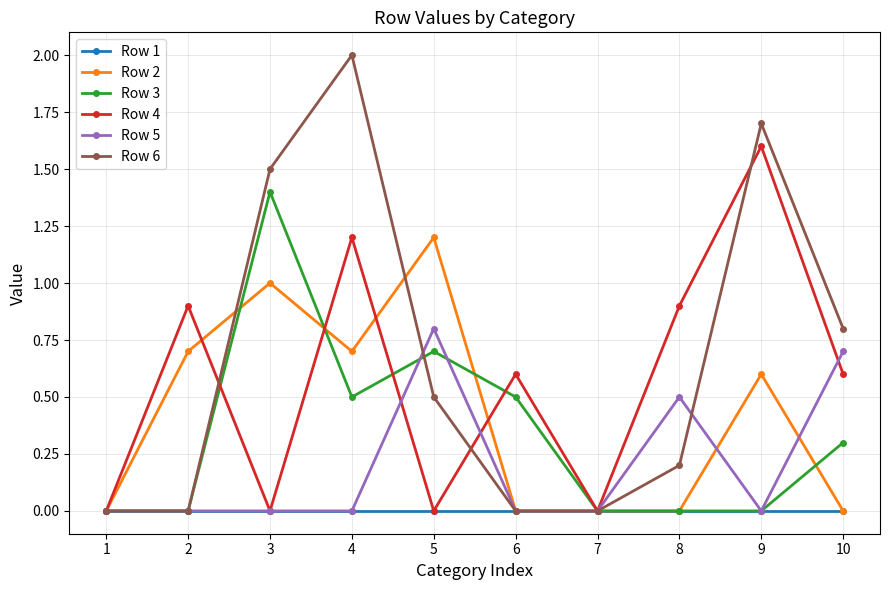

The value of Row 3 at 9 is 0.0. True or false?

True